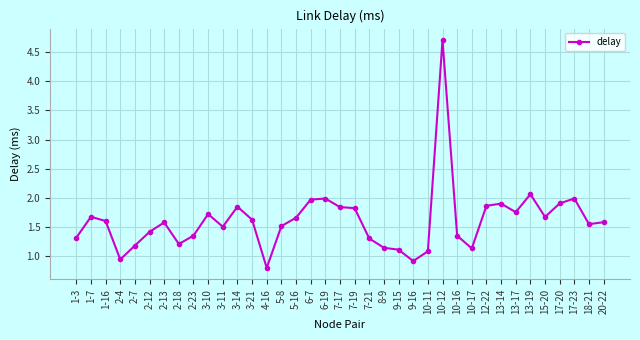

What is the ratio of the value at 2-13 to the value at 20-22?

1.0